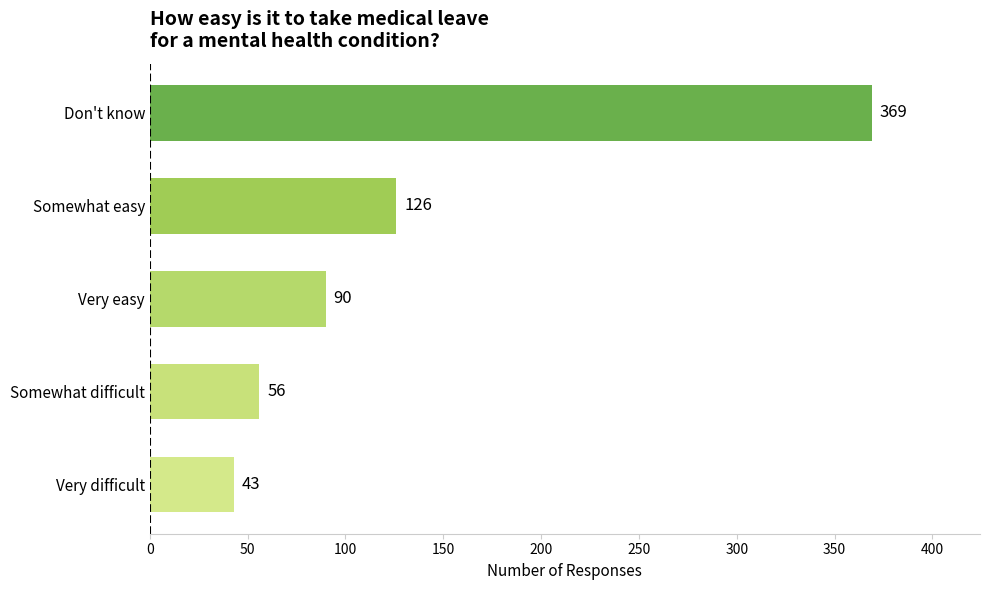

Which has a higher value, Don't know or Very difficult?

Don't know